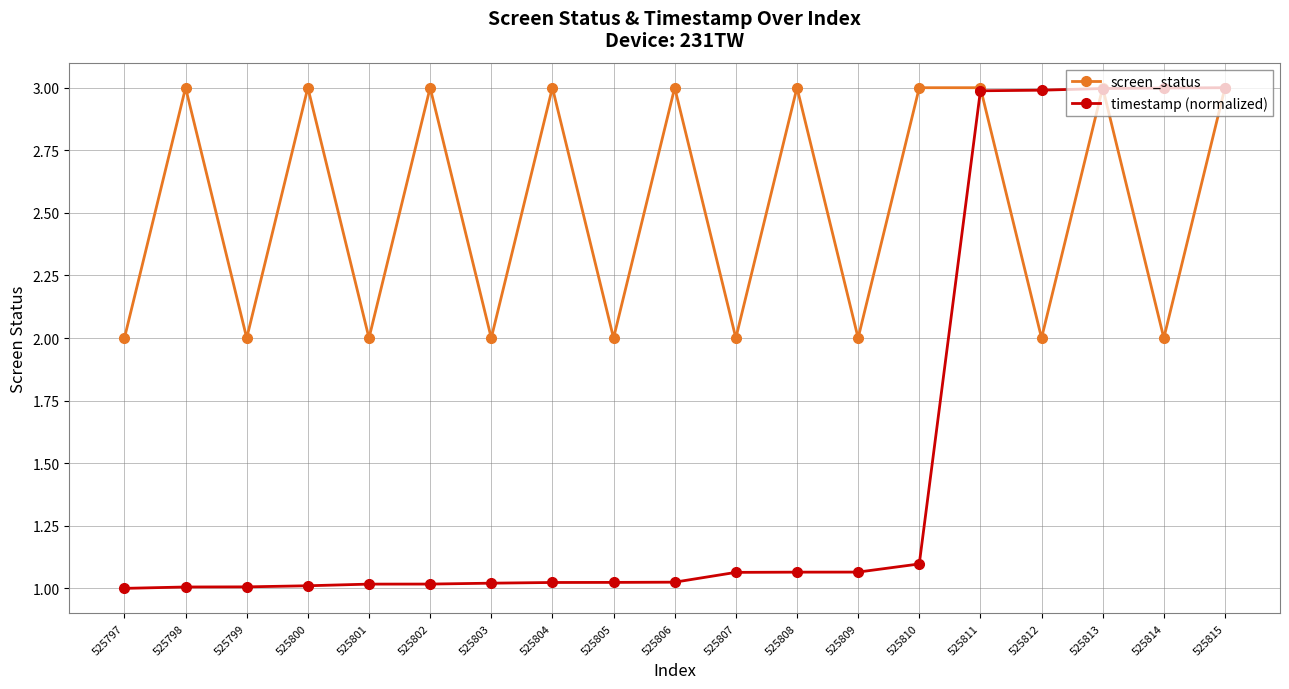

Is the value of timestamp (normalized) at 525809 greater than the value of screen_status at 525809?

No